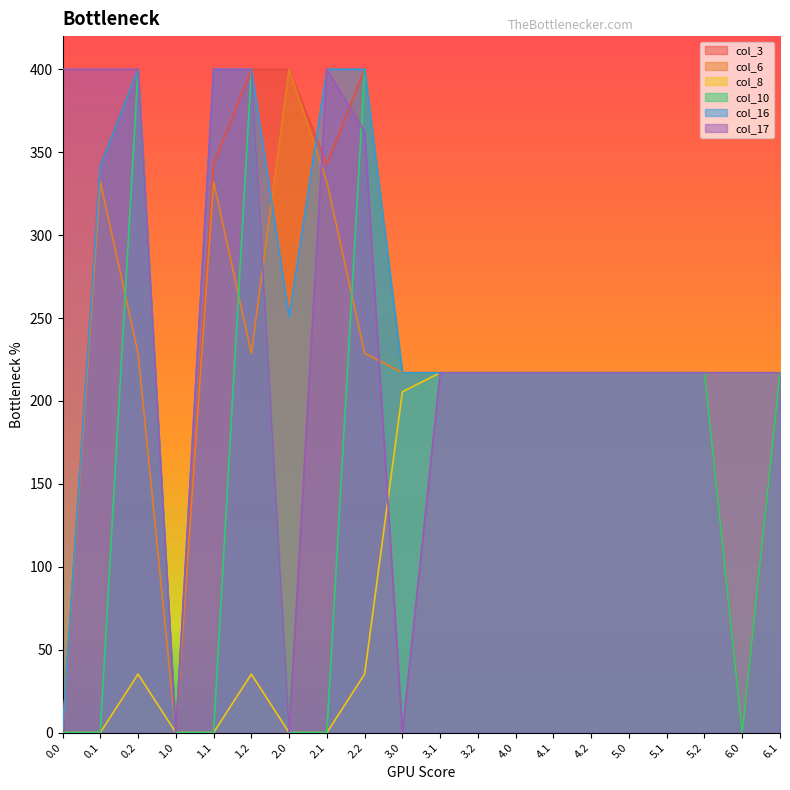

What is the value of the col_3 point at the 13th from the left?

217.0